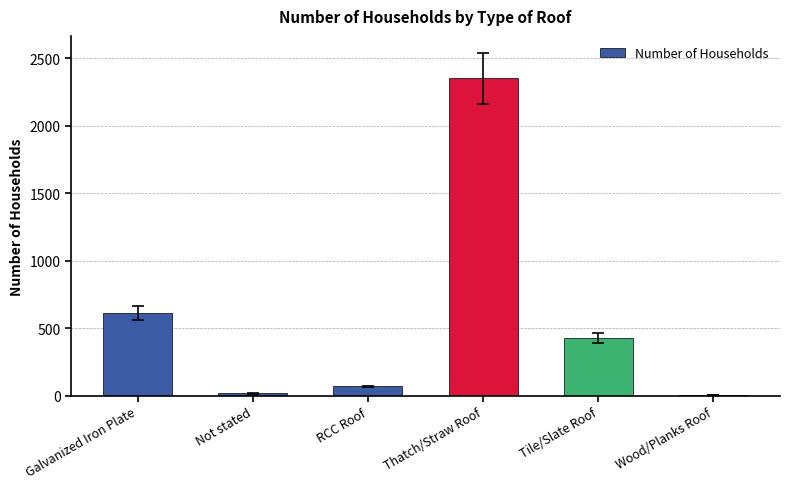

Approximately how many times larger is the value at Galvanized Iron Plate compared to Thatch/Straw Roof?

0.3